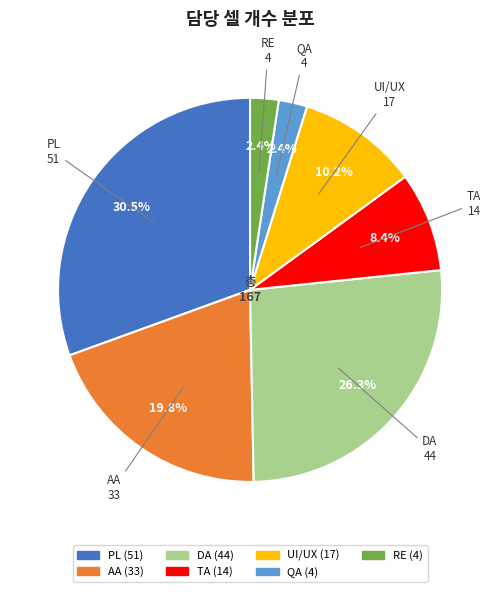

To the nearest percent, what percentage of the pie is DA?

26%